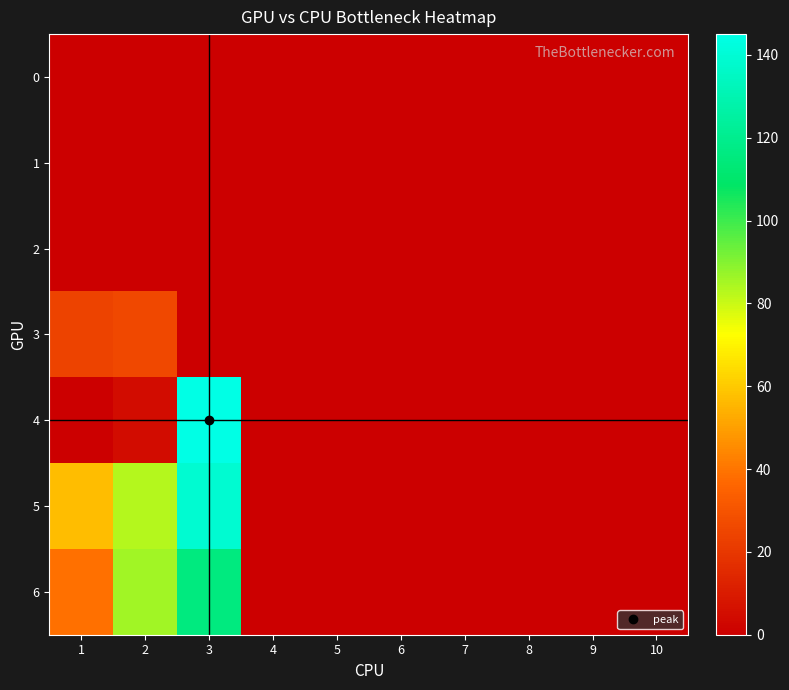

Reading left to right, transcribe all the data shown in this chart.

0: 1=0	2=0	3=0	4=0	5=0	6=0	7=0	8=0	9=0	10=0
1: 1=0	2=0	3=0	4=0	5=0	6=0	7=0	8=0	9=0	10=0
2: 1=0	2=0	3=0	4=0	5=0	6=0	7=0	8=0	9=0	10=0
3: 1=24	2=26	3=0	4=0	5=0	6=0	7=0	8=0	9=0	10=0
4: 1=0	2=5	3=145	4=0	5=0	6=0	7=0	8=0	9=0	10=0
5: 1=57	2=83	3=139	4=0	5=0	6=0	7=0	8=0	9=0	10=0
6: 1=39	2=86	3=116	4=0	5=0	6=0	7=0	8=0	9=0	10=0